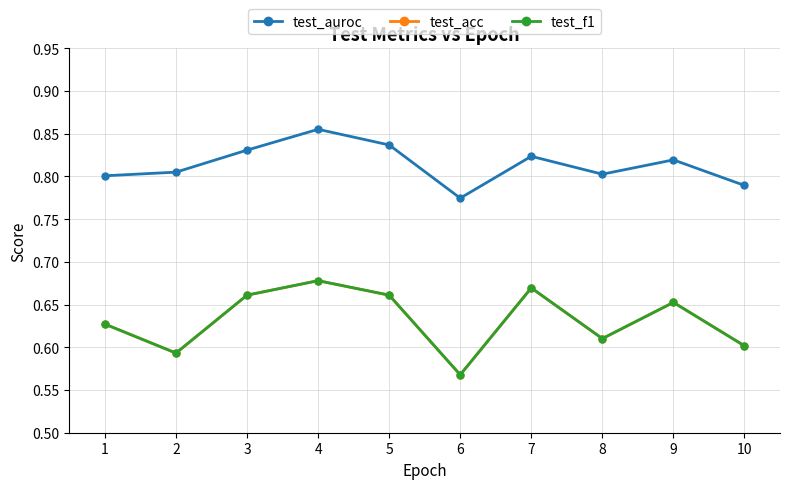

The value of test_f1 at 10 is 1.0. True or false?

False